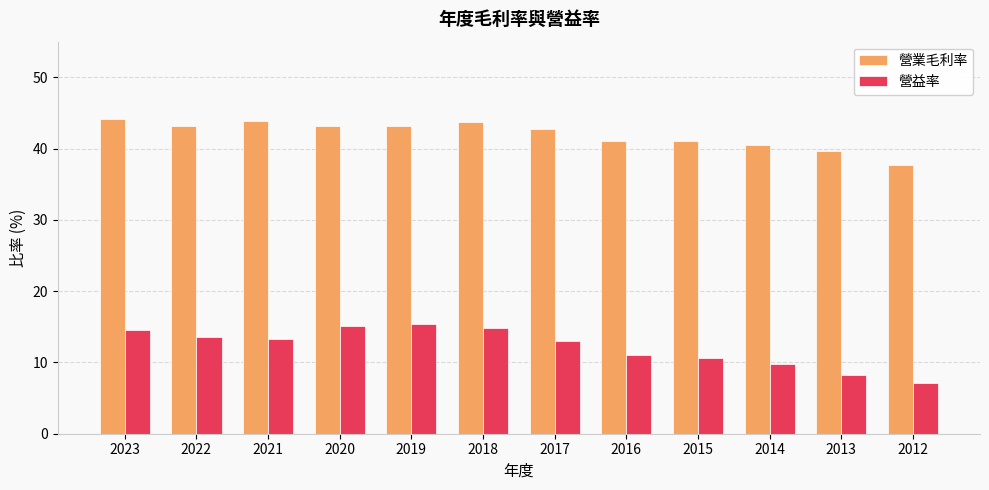

At how many categories does at least one series exceed 25?

12